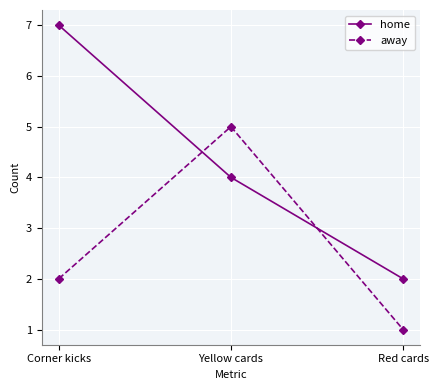

Which series has the largest range (max minus min)?

home